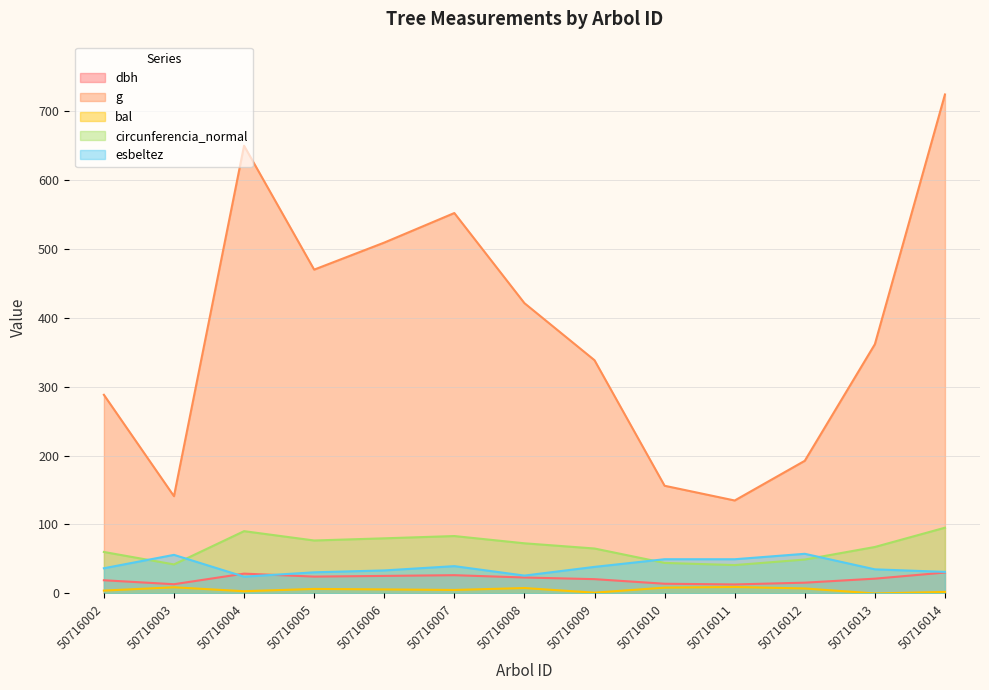

The g series shows 53.4 at 50716012. True or false?

False